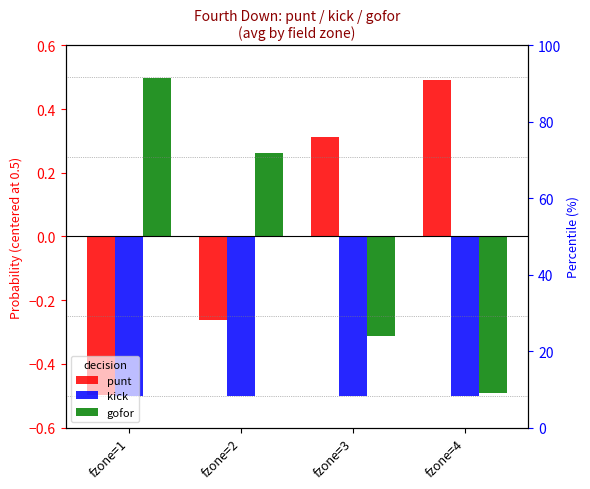

How many distinct data groups are displayed?

3